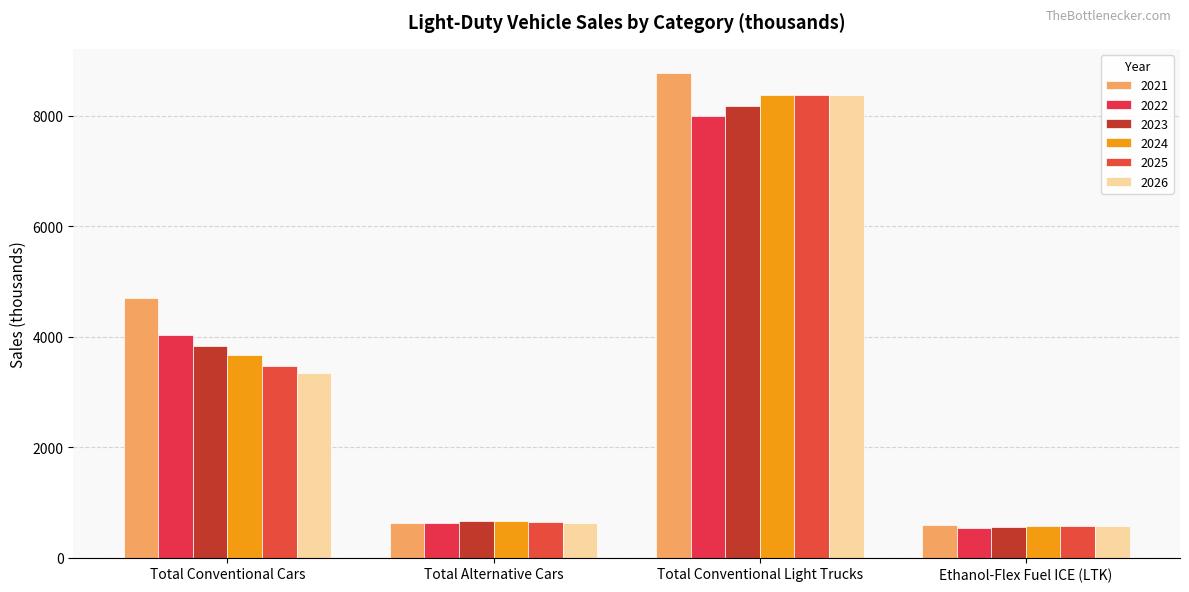

How many categories are shown in the chart?

4